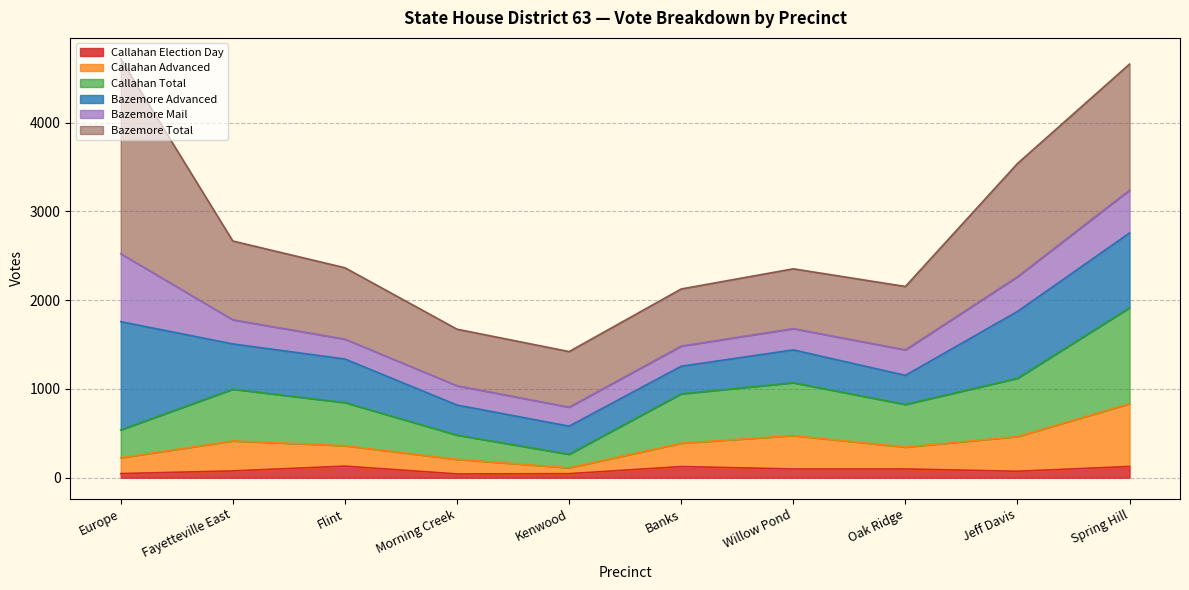

Which category has the highest value in the Callahan Advanced series?

Spring Hill